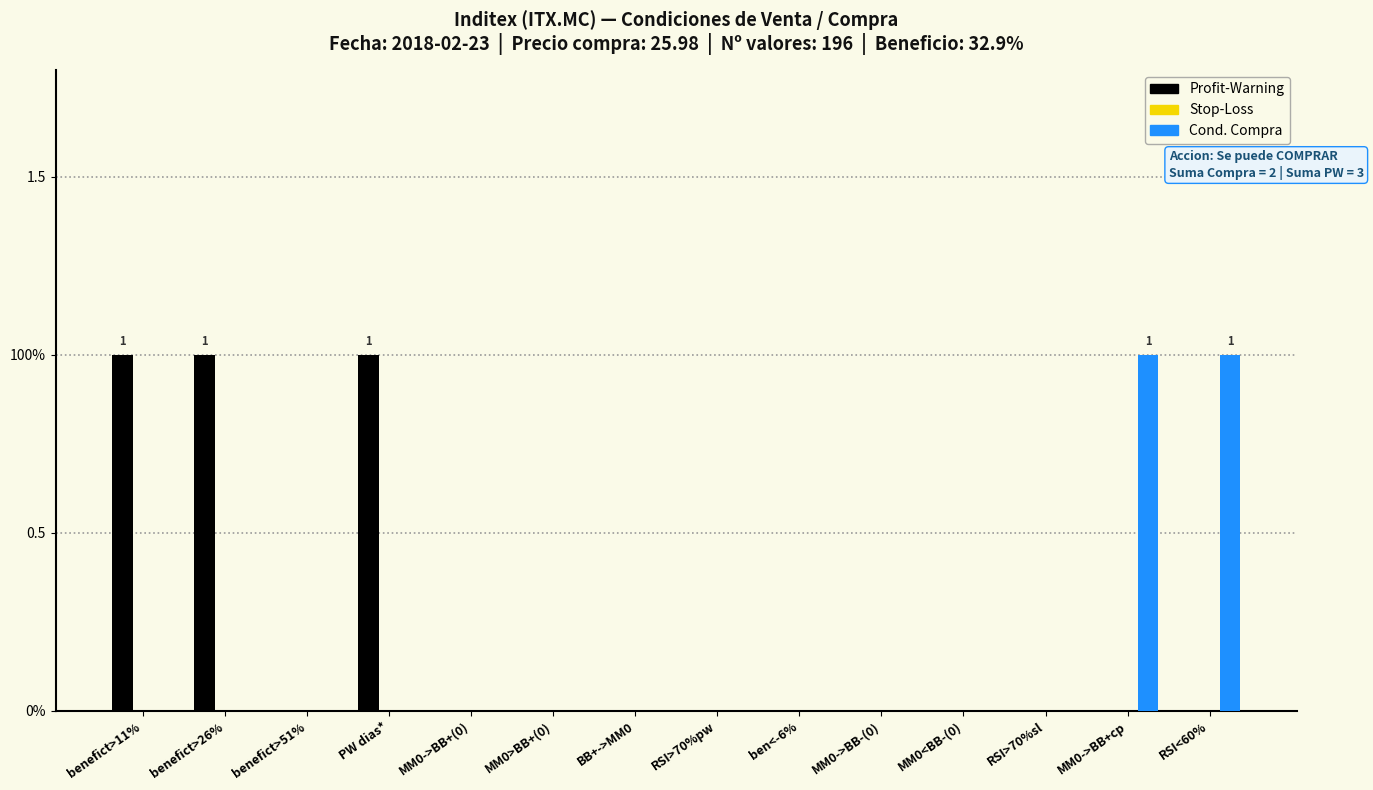

Which series changed the most between BB+->MM0 and MM0->BB-(0)?

Profit-Warning